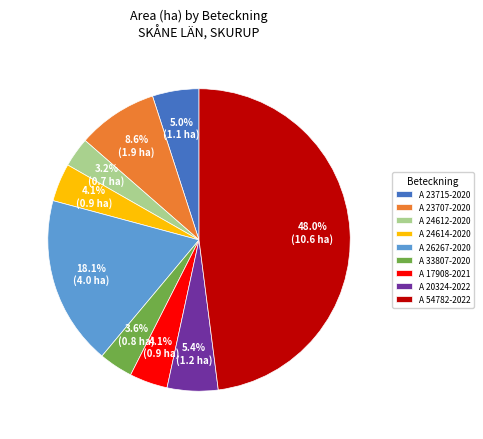

How many slices are in this pie chart?

9